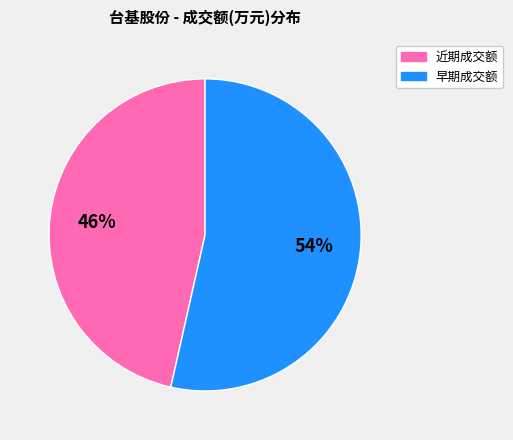

How many segments does this pie chart have?

2